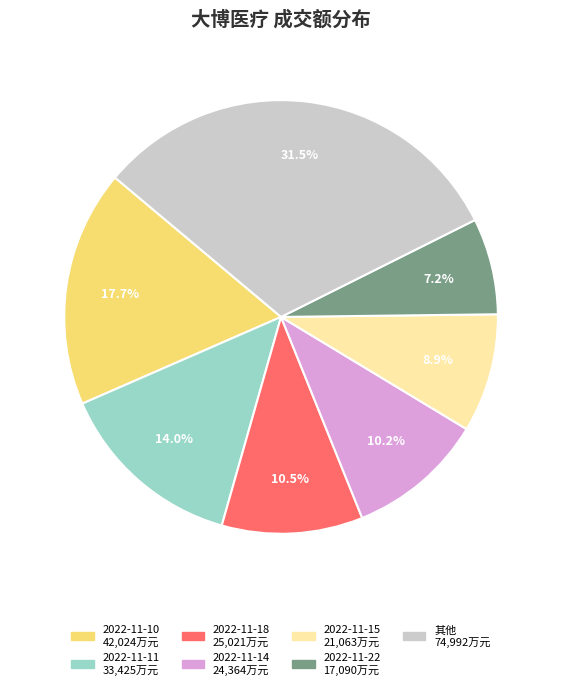

How many segments does this pie chart have?

7